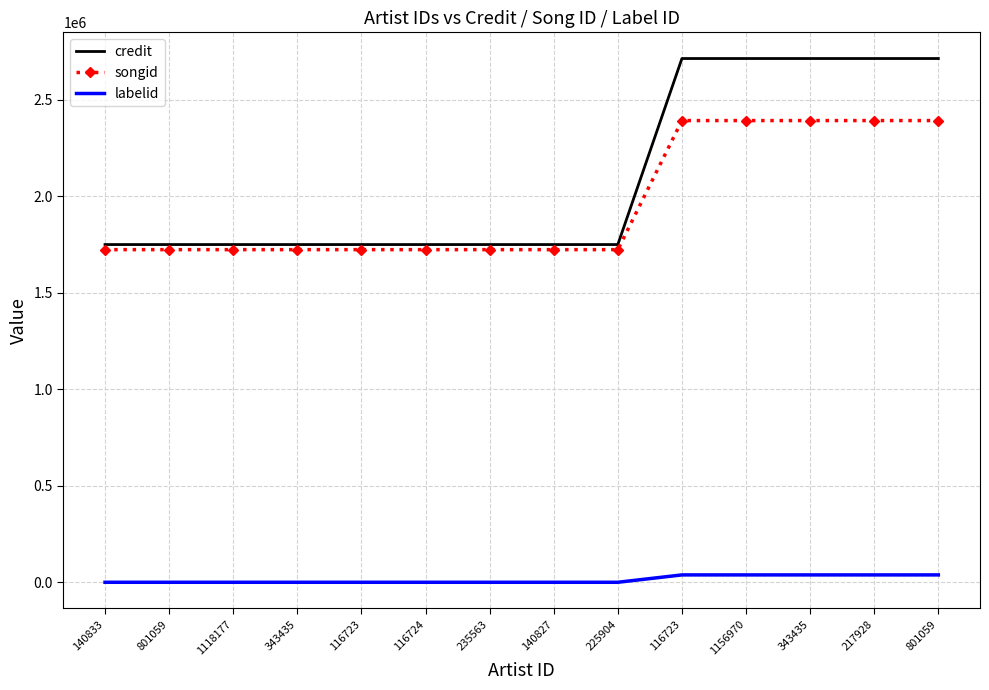

How many series are shown in this chart?

3